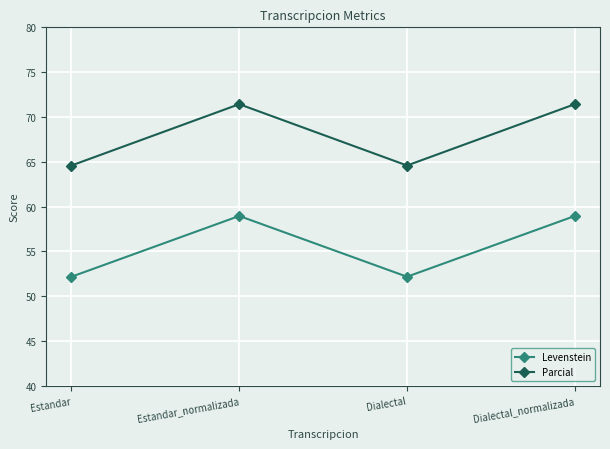

How many interior local peaks does the Parcial series have?

1